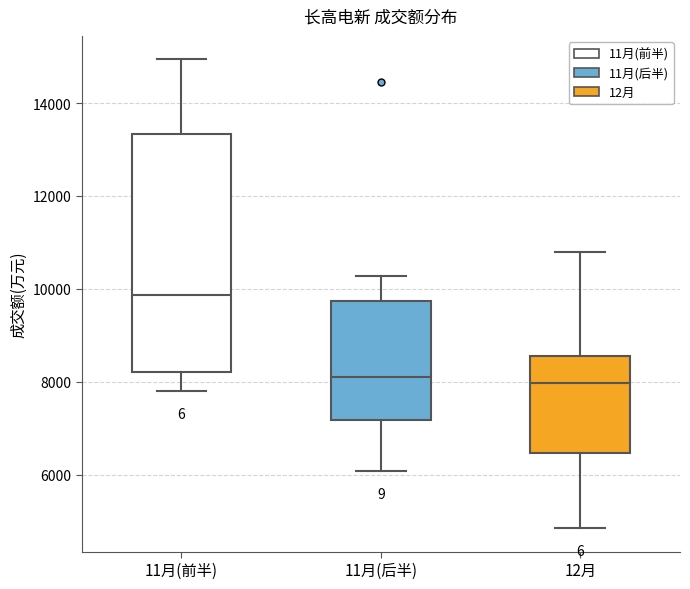

Where does the median line of the box for 11月(前半) sit on the y-axis? The values are not printed on the chart, so give them approximately, as read against the axis.

9800